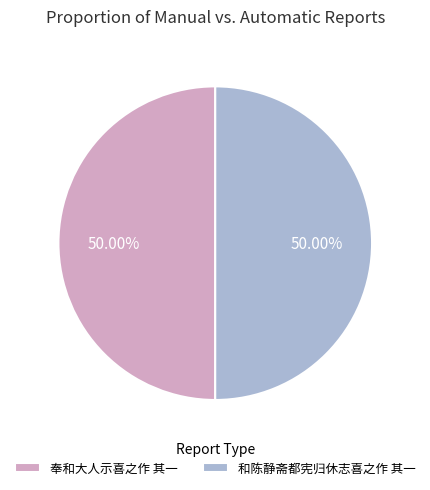

What is the ratio of the value at 和陈静斋都宪归休志喜之作 其一 to the value at 奉和大人示喜之作 其一?

1.0